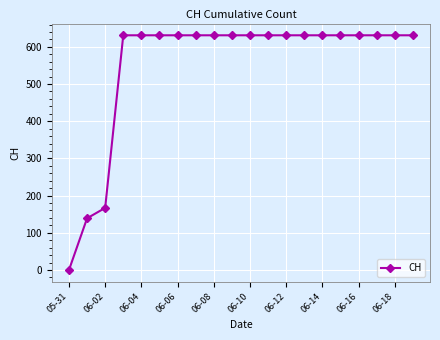

What is the value of the 15th point from the left?

631